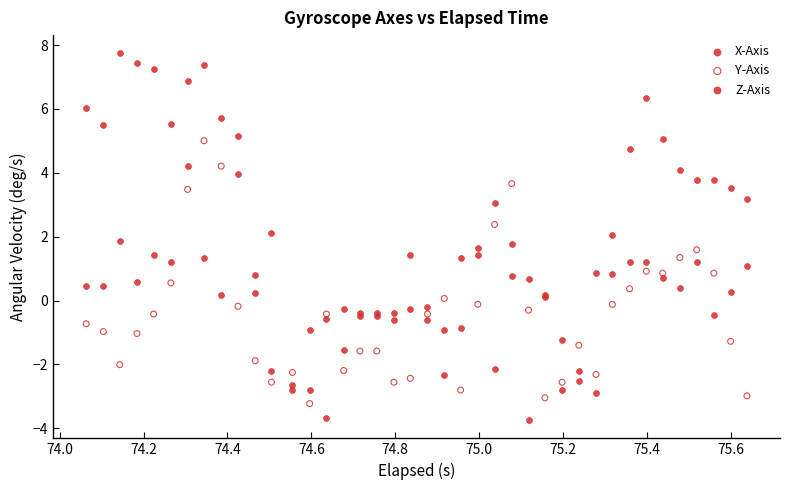

Which series reaches the maximum Y coordinate?

Z-Axis